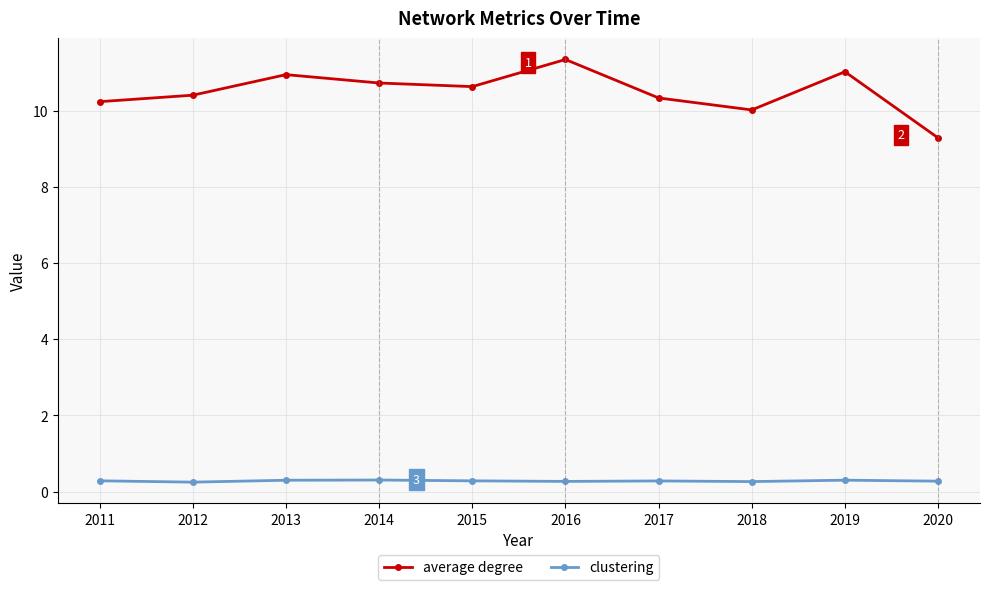

True or false: average degree has a value of 10.0 at 2018.

True